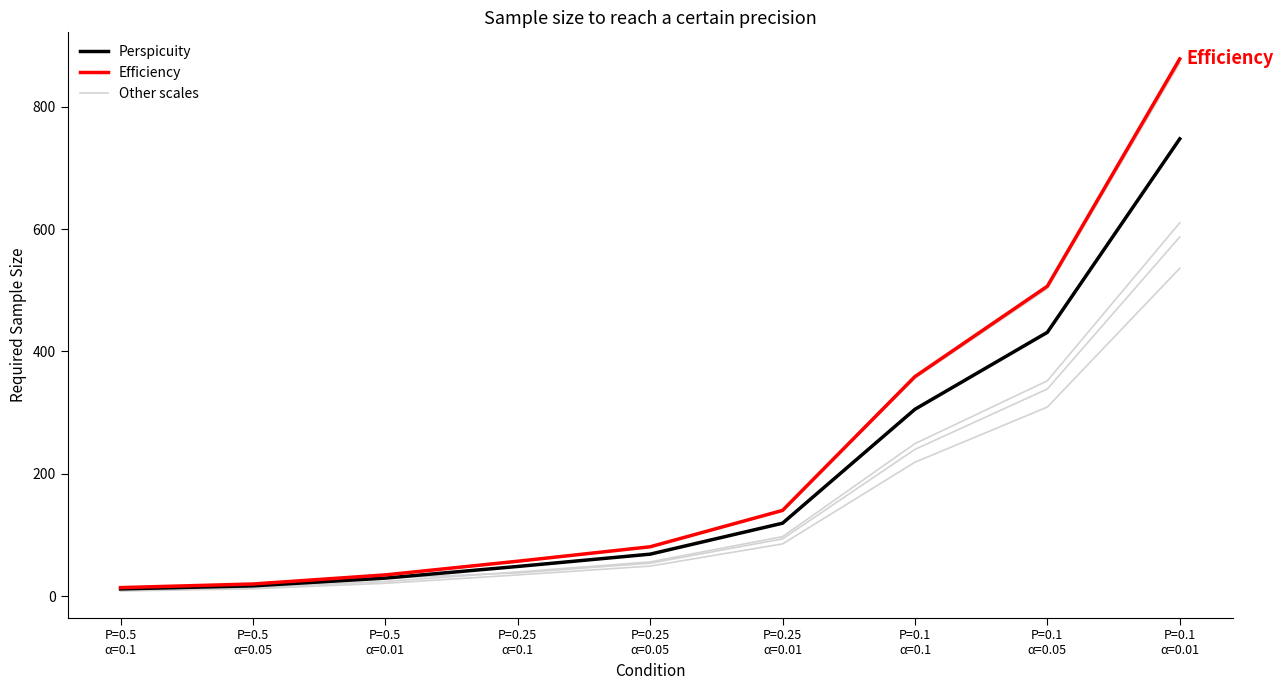

What position from the right is P=0.1
α=0.05?

2